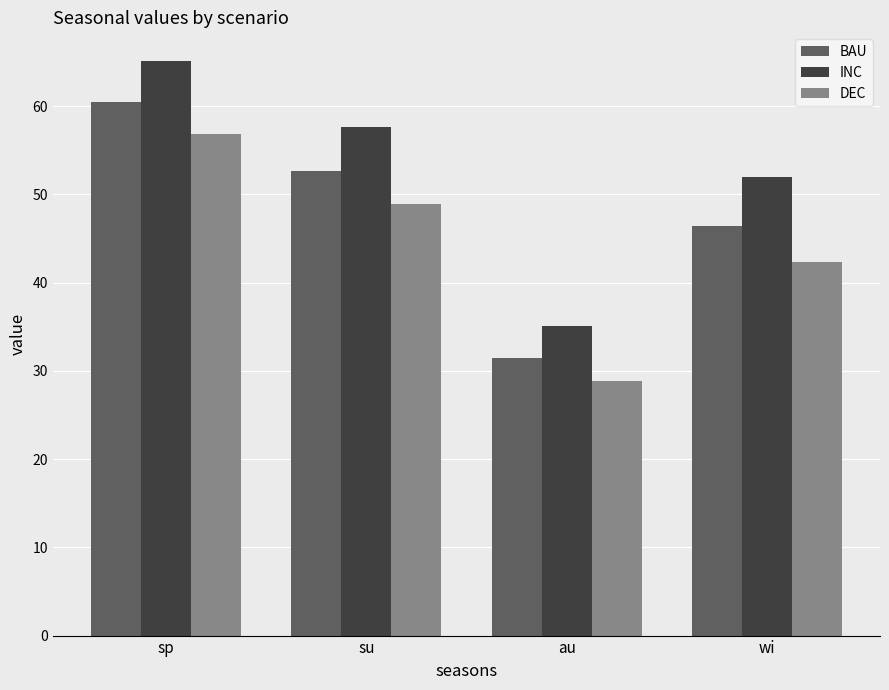

Reading right to left, what are all the values shown in this chart?

BAU: 46.4	31.5	52.7	60.4
INC: 51.9	35.0	57.7	65.1
DEC: 42.3	28.8	48.9	56.8